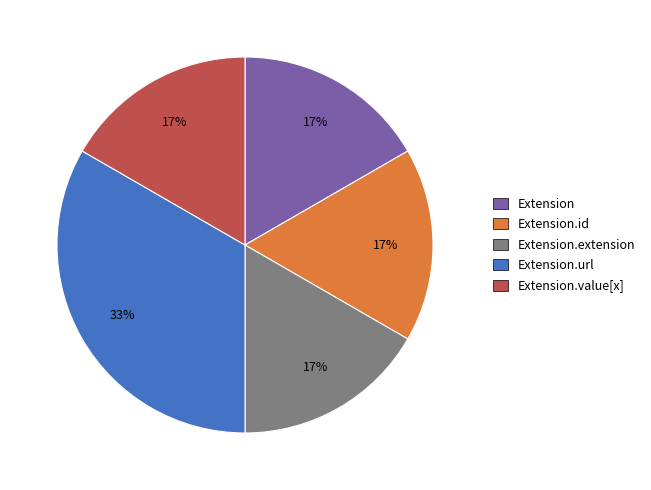

Does any single category account for the majority?

No